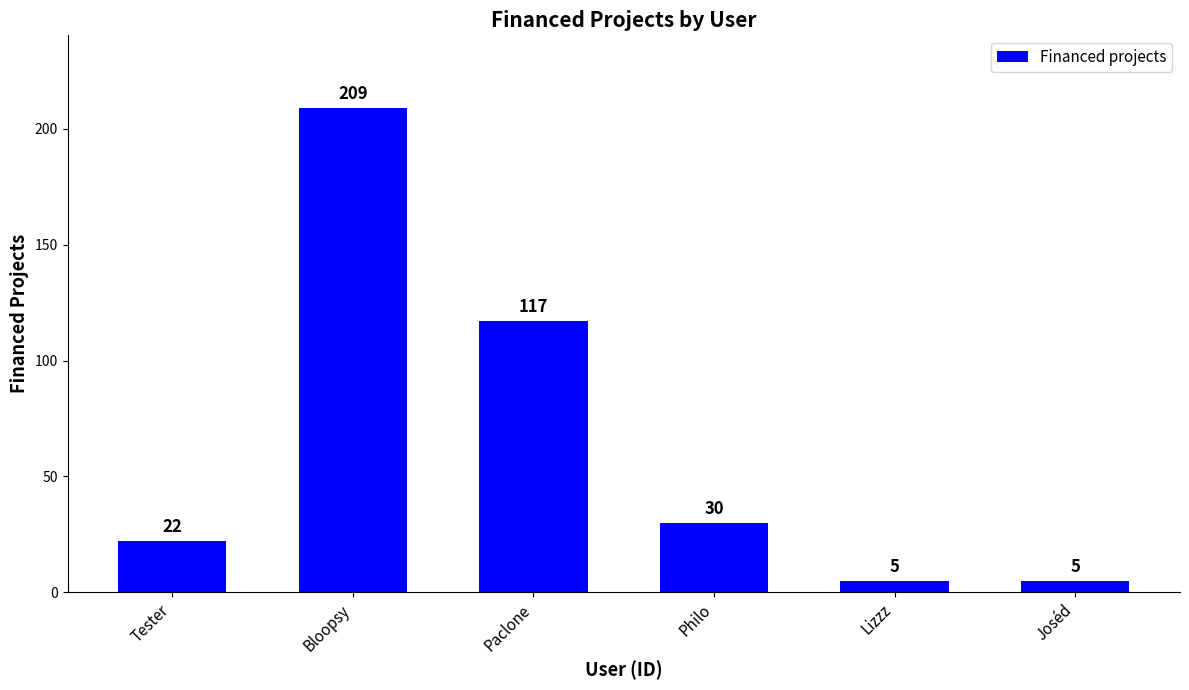

Is it true that the value at Tester is 22?

True